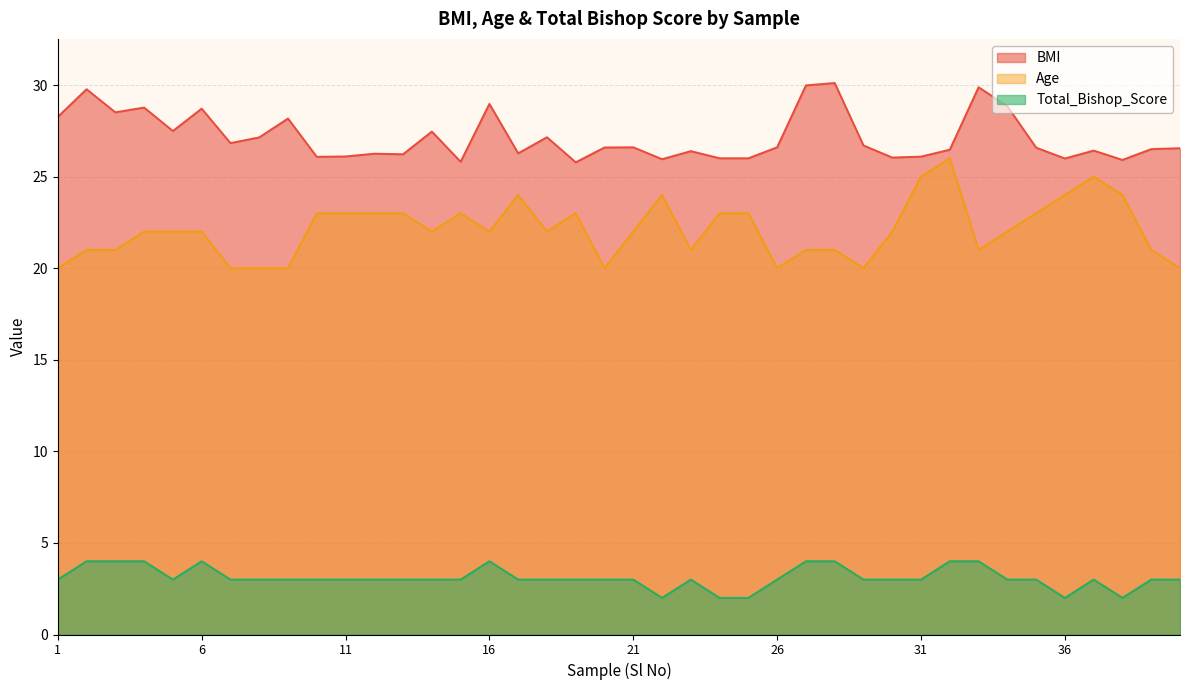

Which series changed the most between 3 and 39?

BMI